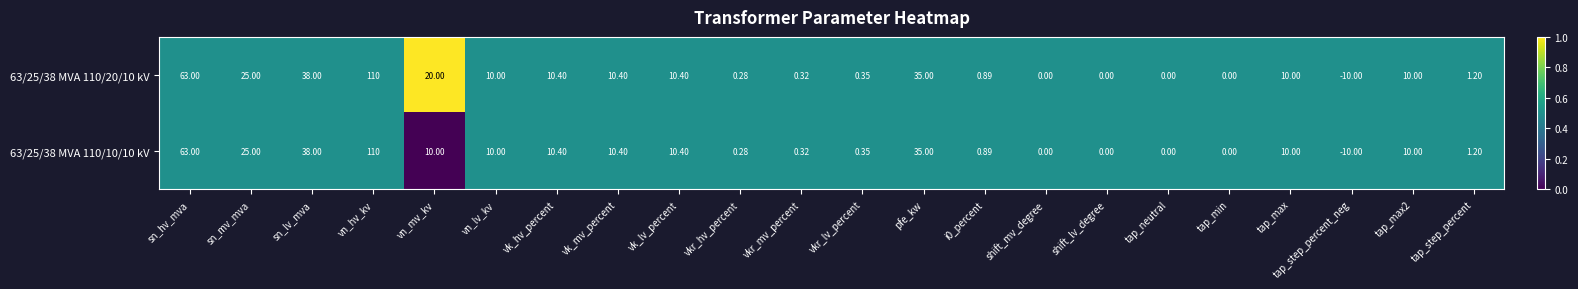

How many series are shown in this chart?

2